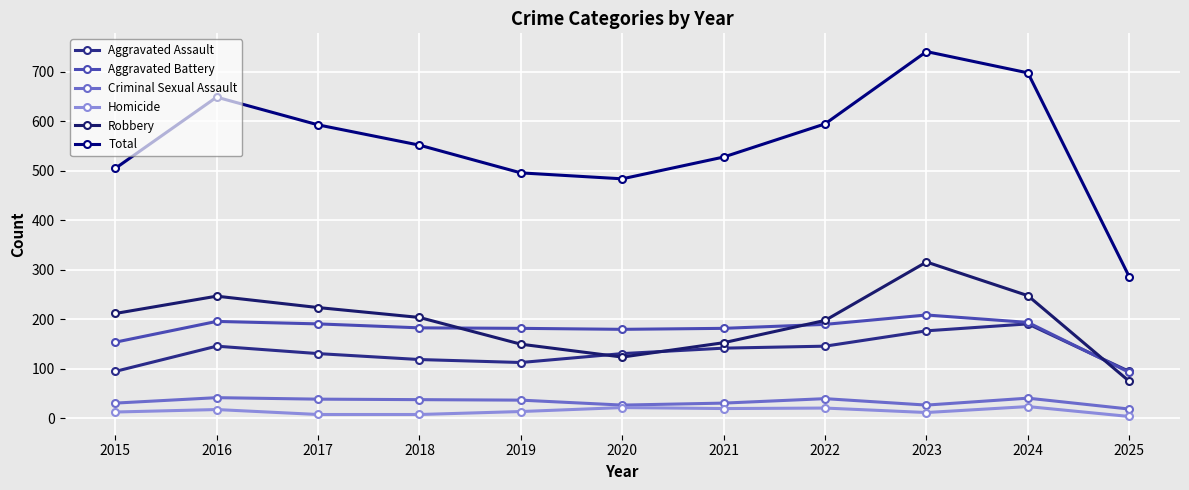

Which category has the highest value across all series?

2023